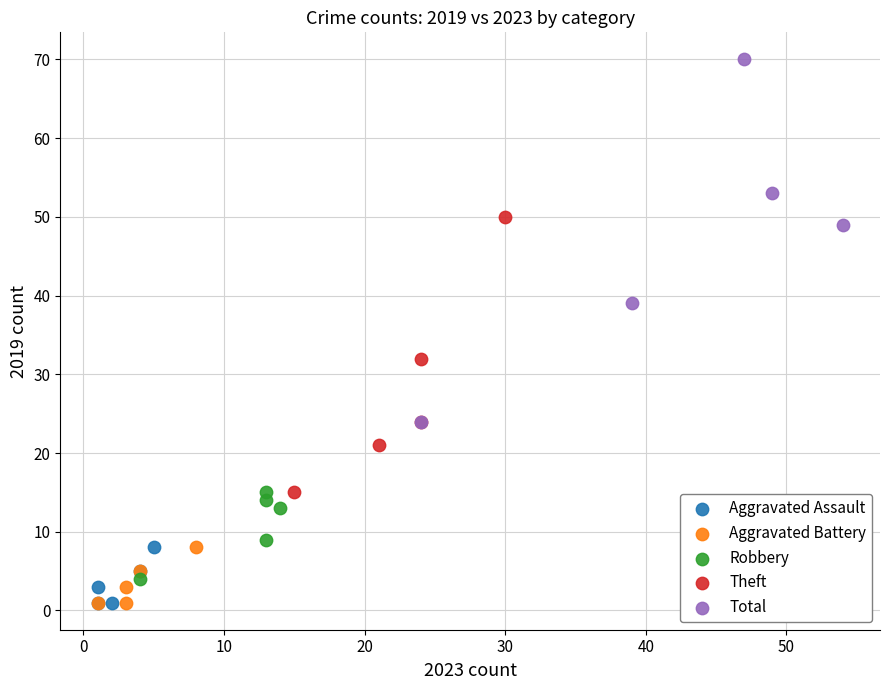

Which series contains the highest Y value?

Total